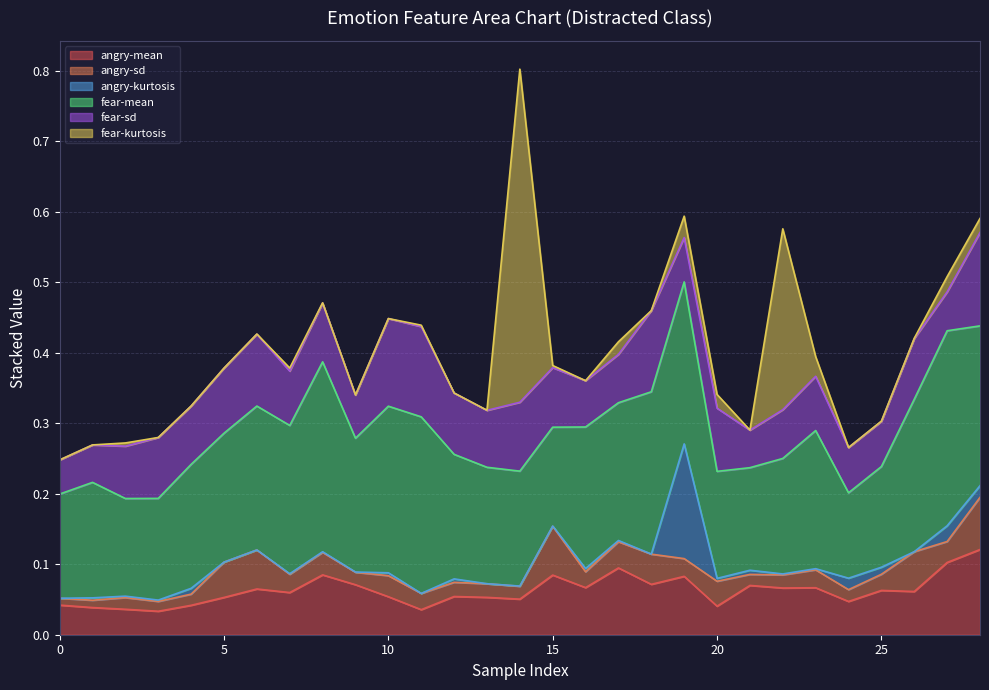

What is the total value across all series at 13?

0.3